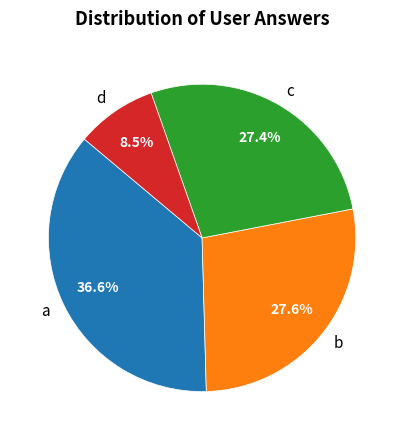

Is there any slice that represents more than half of the pie?

No